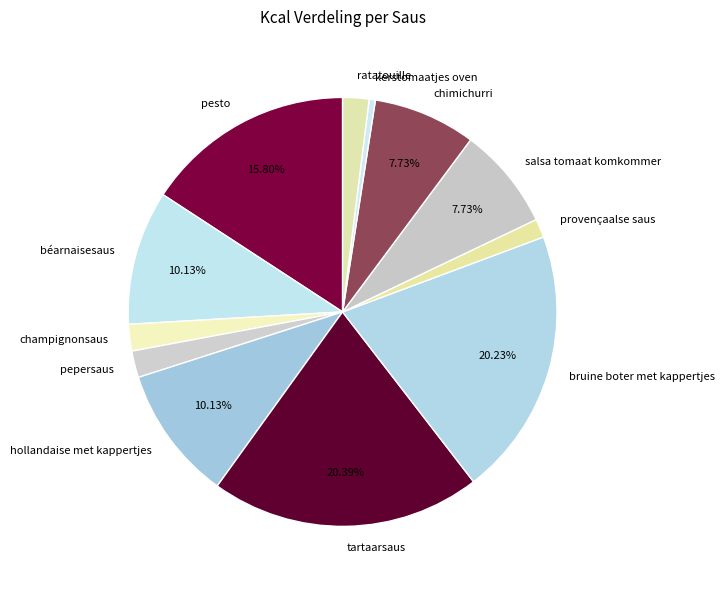

Which has a higher value, béarnaisesaus or pesto?

pesto